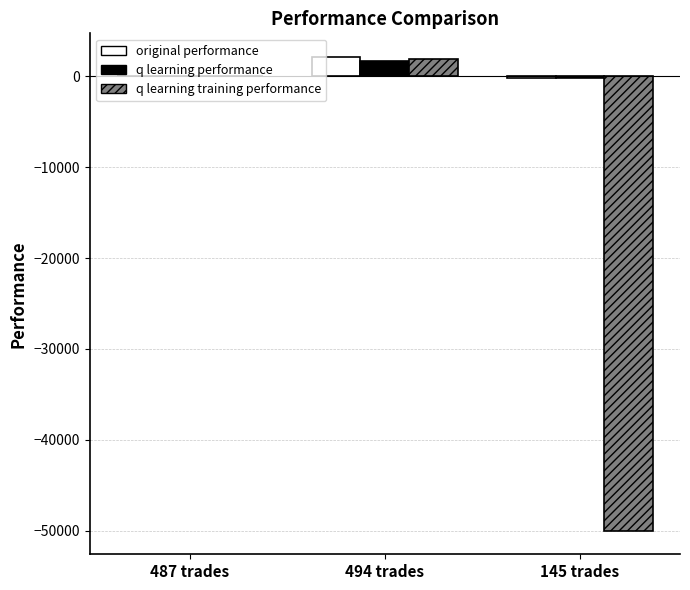

What is the greatest value displayed?

2119.5